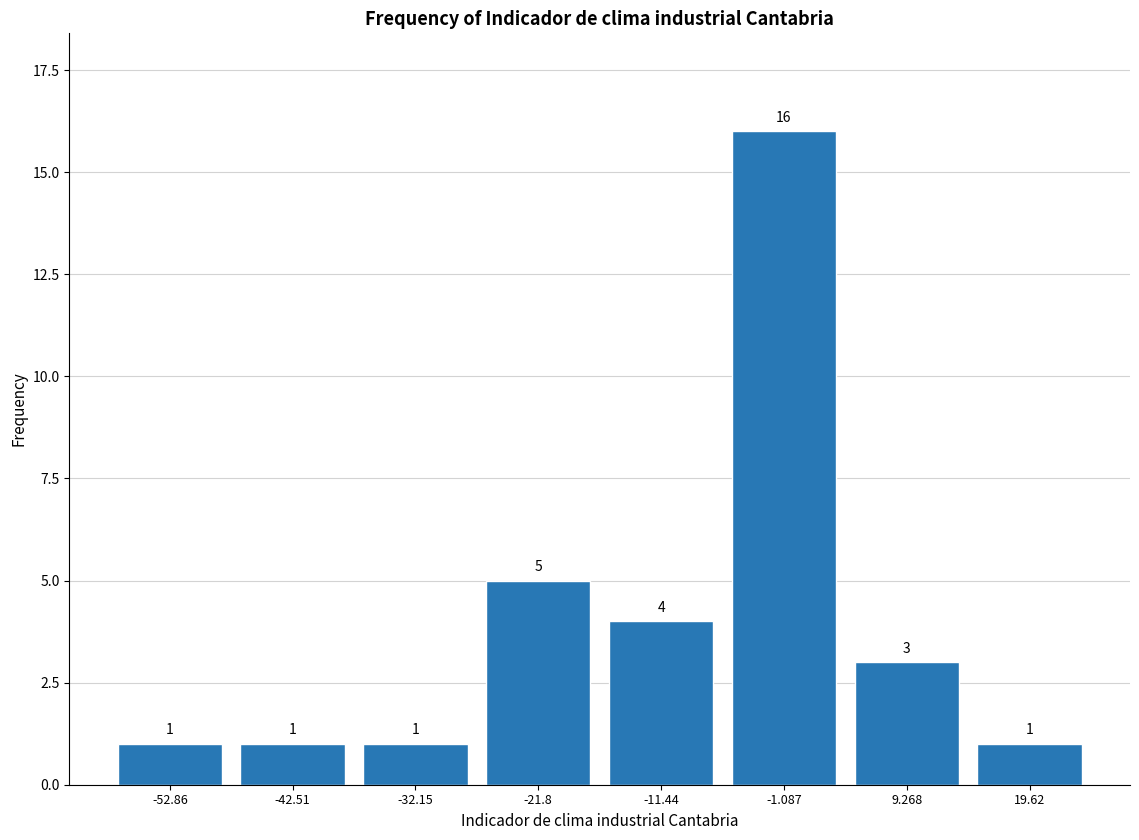

What is the height of the bar covering -58 to -48 on the x-axis? The bar edges are not printed on the chart, so give them approximately, as read against the axis.

1